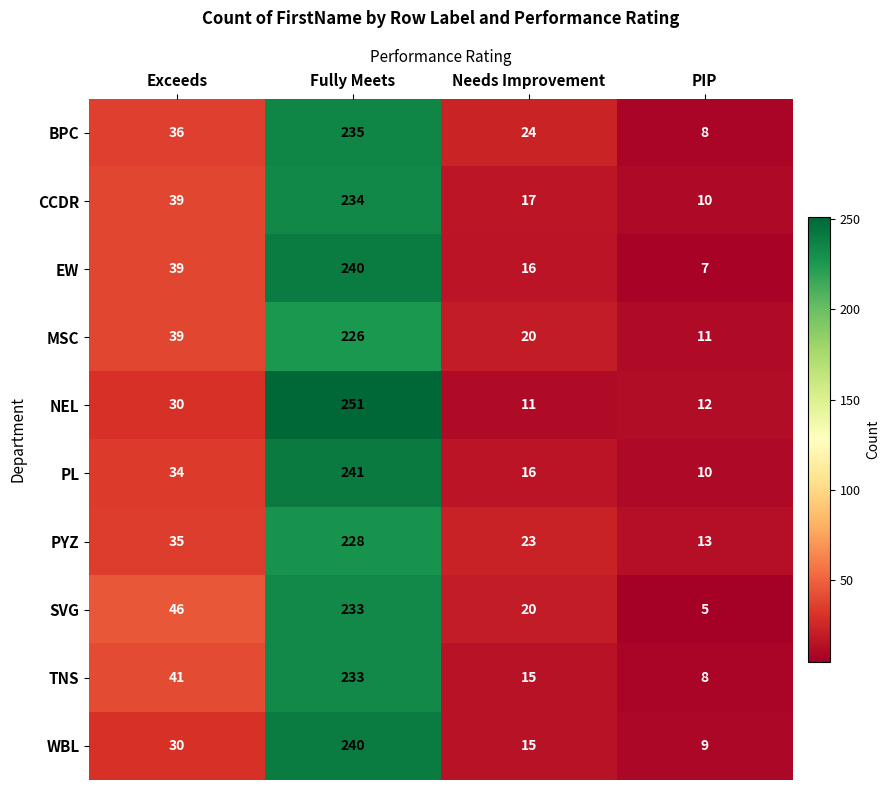

Rank the categories by EW value from highest to lowest.

Fully Meets, Exceeds, Needs Improvement, PIP